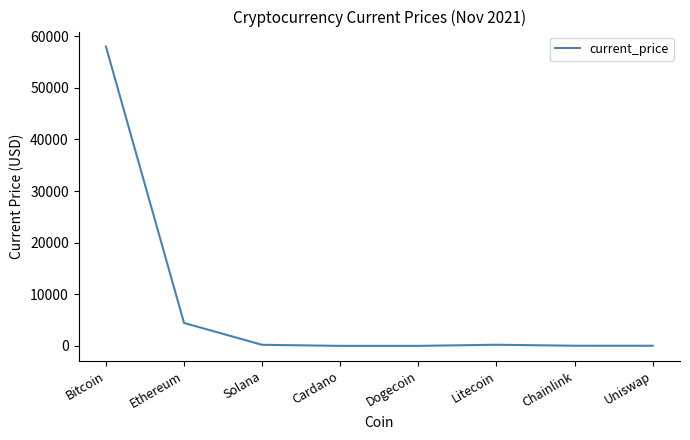

True or false: the data has more than 2 interior local peaks.

False